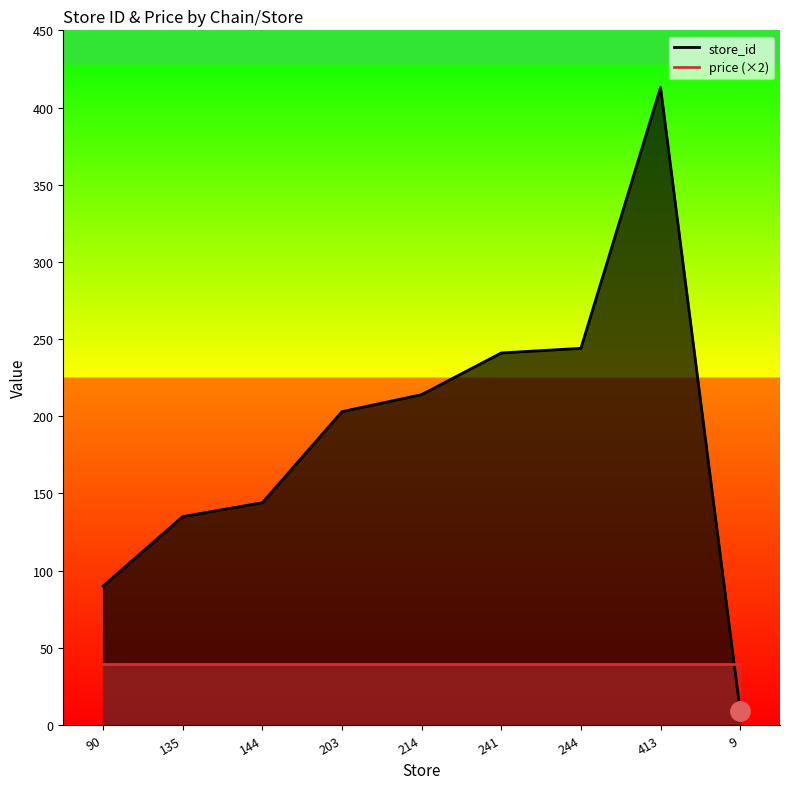

How many data points are less than 203?

4